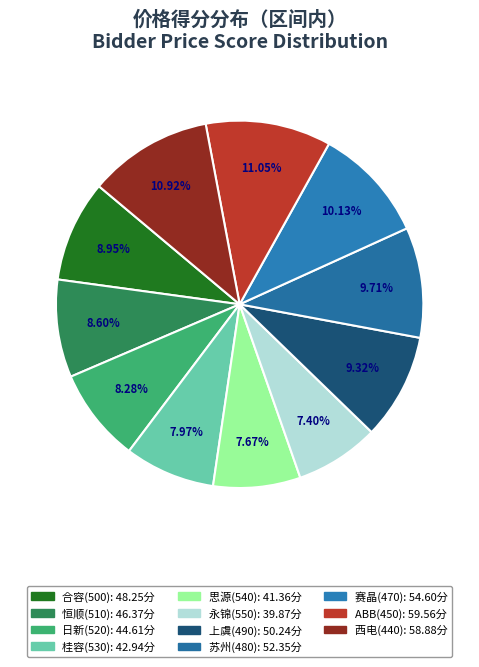

Is there any slice that represents more than half of the pie?

No